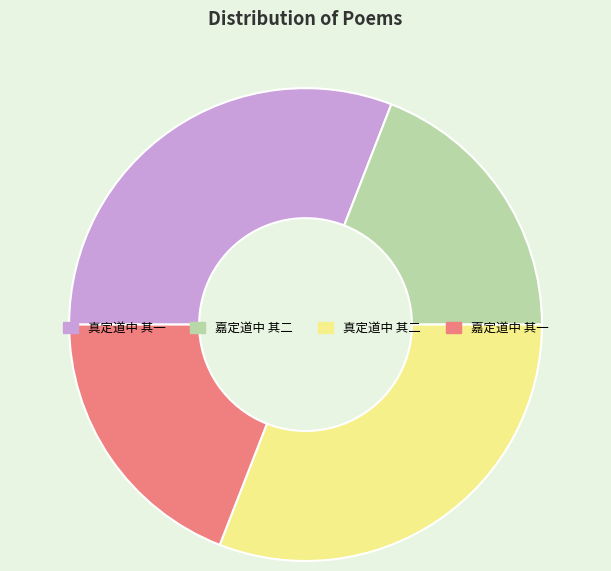

Is there any slice that represents more than half of the pie?

No